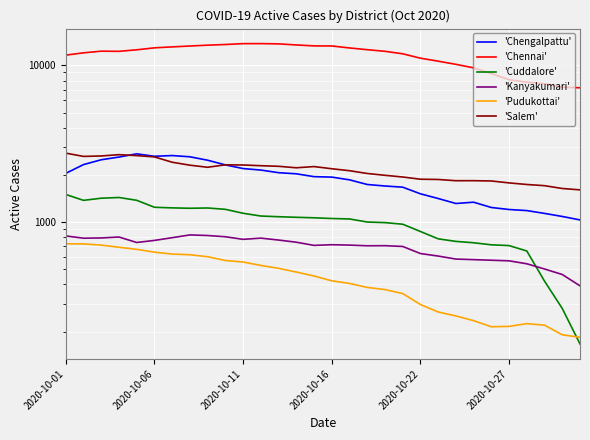

Reading left to right, what are all the values shown in this chart?

'Chengalpattu': 2046	2327	2498	2599	2725	2629	2657	2609	2481	2316	2195	2147	2066	2032	1949	1936	1860	1737	1699	1670	1515	1414	1314	1339	1239	1203	1184	1136	1086	1032
'Chennai': 11615	12013	12311	12283	12560	12929	13110	13280	13446	13577	13751	13756	13704	13488	13304	13289	12907	12583	12285	11845	11107	10628	10147	9639	8856	8096	7804	7628	7254	7191
'Cuddalore': 1500	1376	1420	1435	1377	1243	1232	1225	1230	1206	1138	1093	1082	1073	1065	1054	1047	1001	992	969	871	782	753	738	716	708	654	420	281	167
'Kanyakumari': 816	789	792	803	741	764	795	828	821	806	776	790	768	744	710	717	713	706	707	699	630	607	581	576	571	566	542	502	463	392
'Pudukottai': 727	726	713	691	670	643	625	619	601	569	556	529	507	480	453	422	406	383	371	350	298	267	252	235	215	216	225	220	191	184
'Salem': 2753	2624	2641	2692	2655	2604	2409	2306	2237	2319	2313	2289	2269	2220	2260	2189	2127	2042	1988	1939	1877	1870	1836	1837	1829	1778	1737	1707	1638	1605